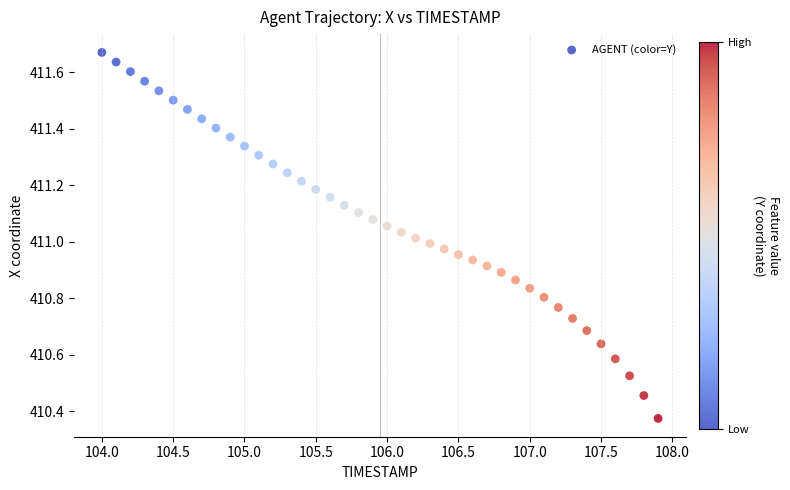

What is the range of X values (max minus min)?

3.9